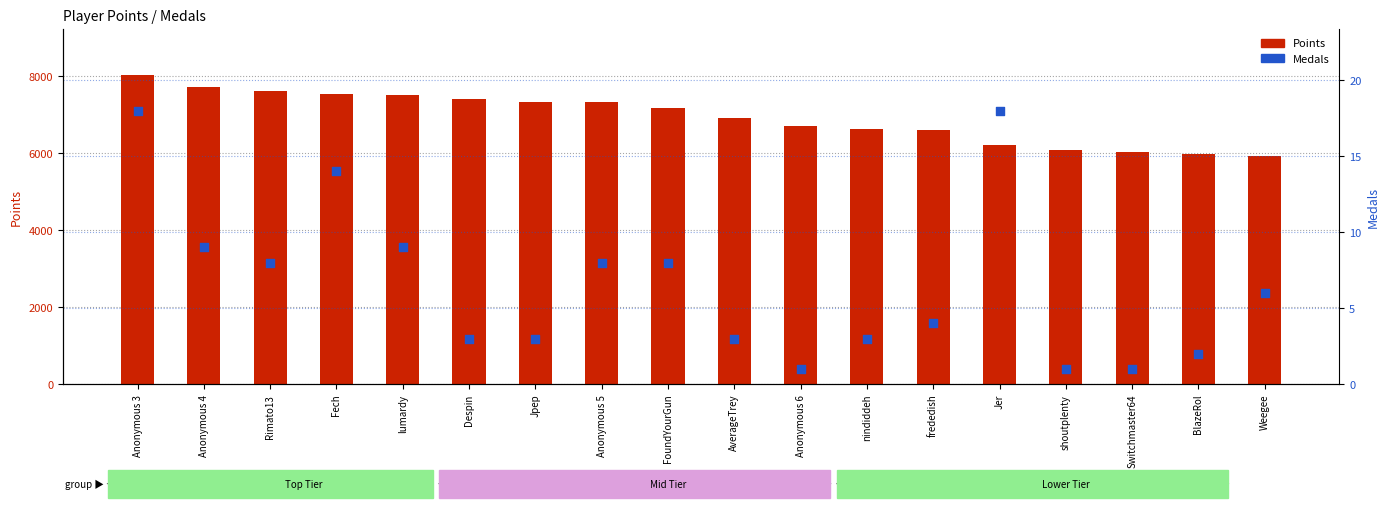

Which series contains the lowest Y value?

Medals